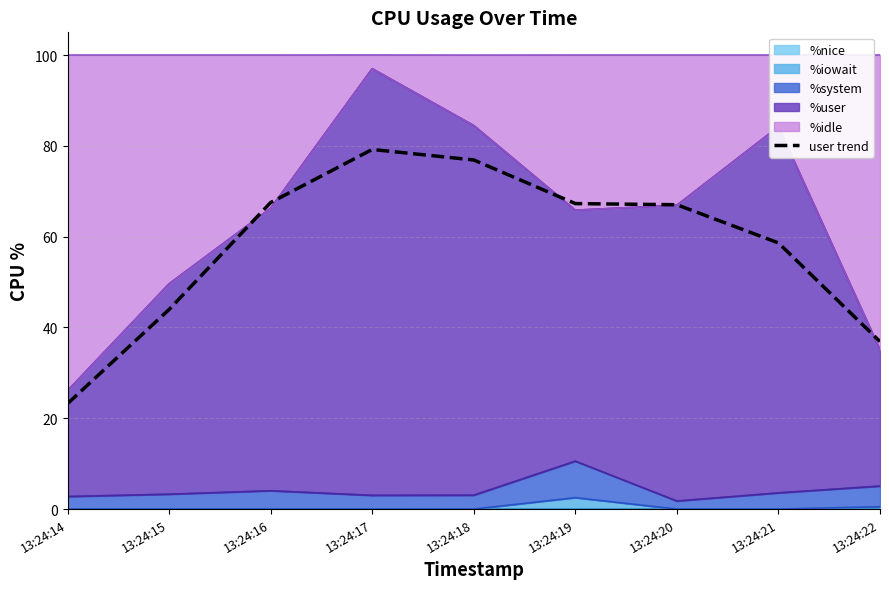

True or false: the data shows 67.0 at 13:24:20.

True